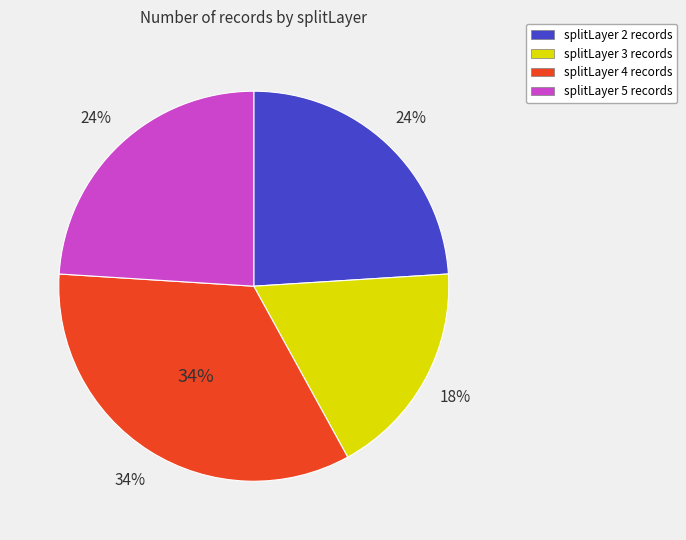

What percentage is NOT represented by splitLayer 4?

66.0%